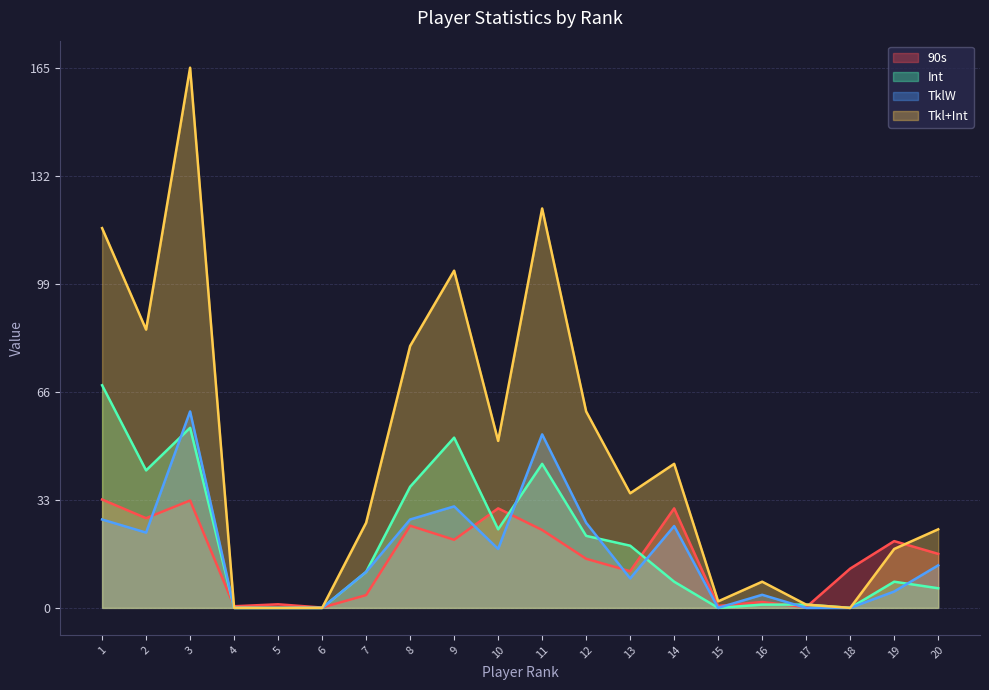

What value does the Int series have at 13?

19.0